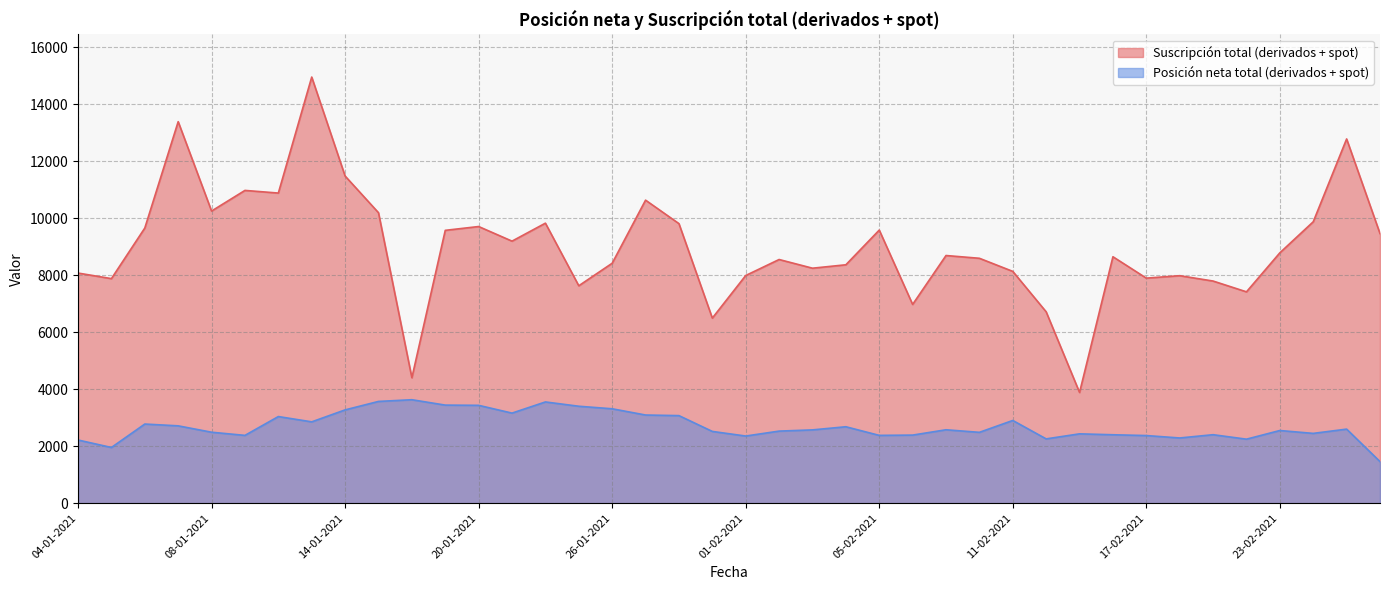

Between 10-02-2021 and 18-01-2021, which is larger?

10-02-2021